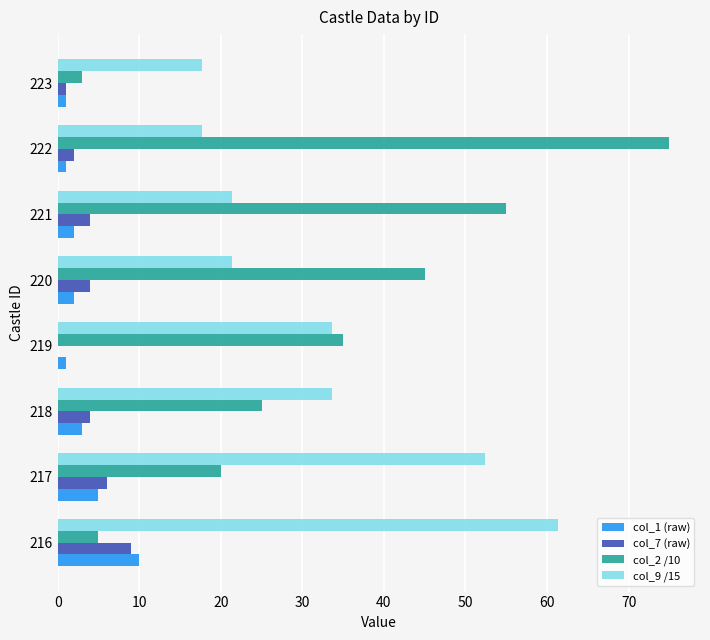

Is the value of col_2 /10 at 220 greater than the value of col_9 /15 at 217?

No